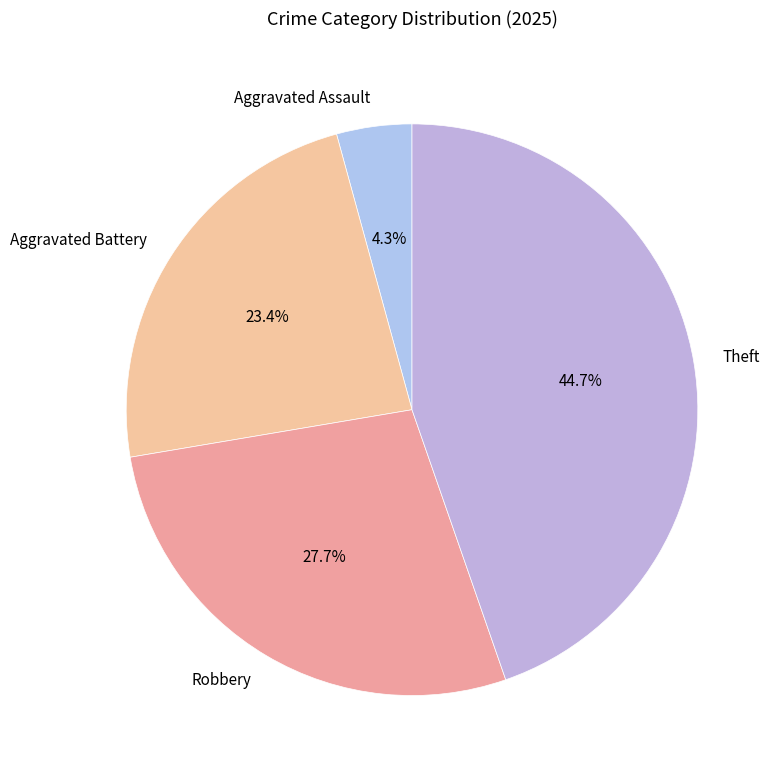

The Robbery slice represents 37% of the pie. True or false?

False